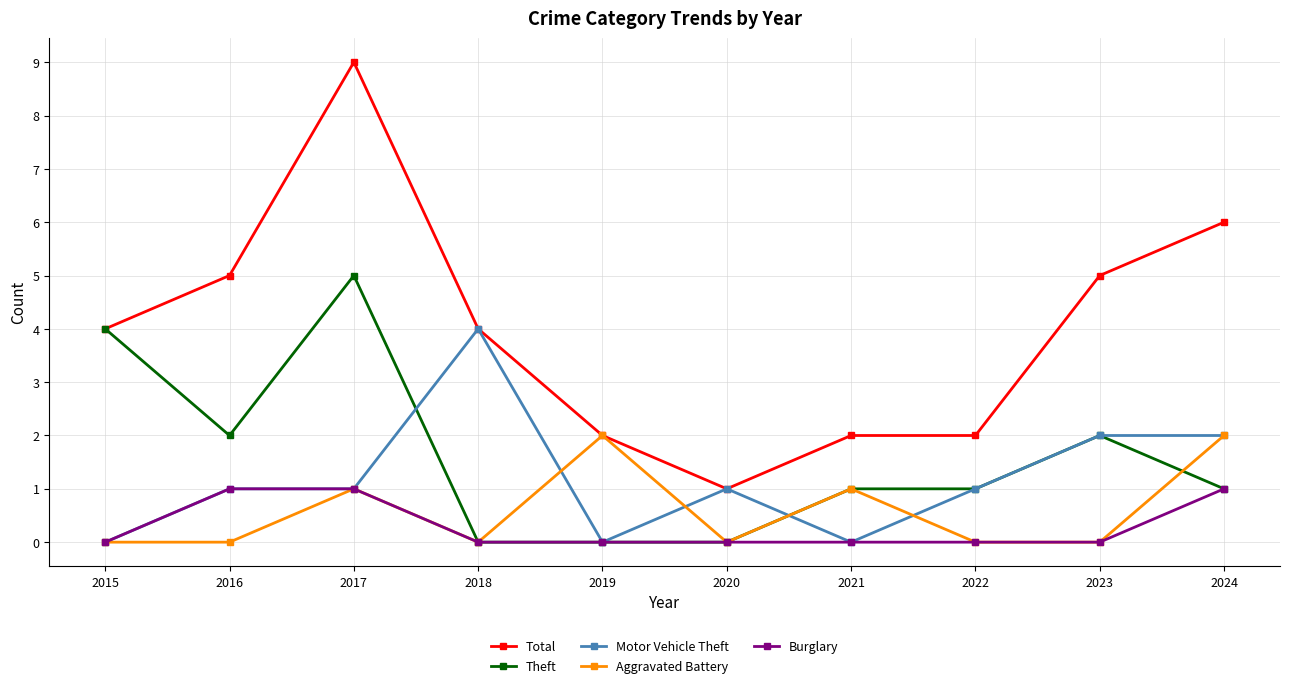

At which category does Total reach its first local valley?

2020